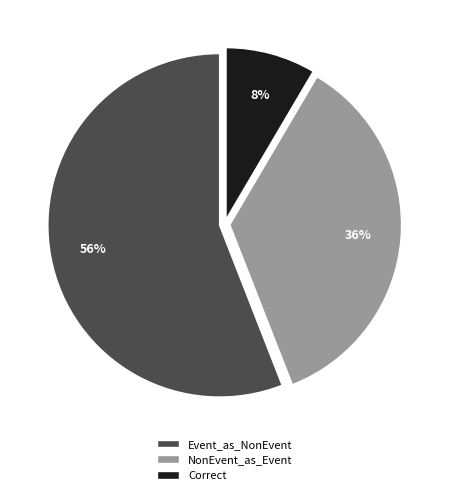

To the nearest percent, what portion does Correct represent?

8%